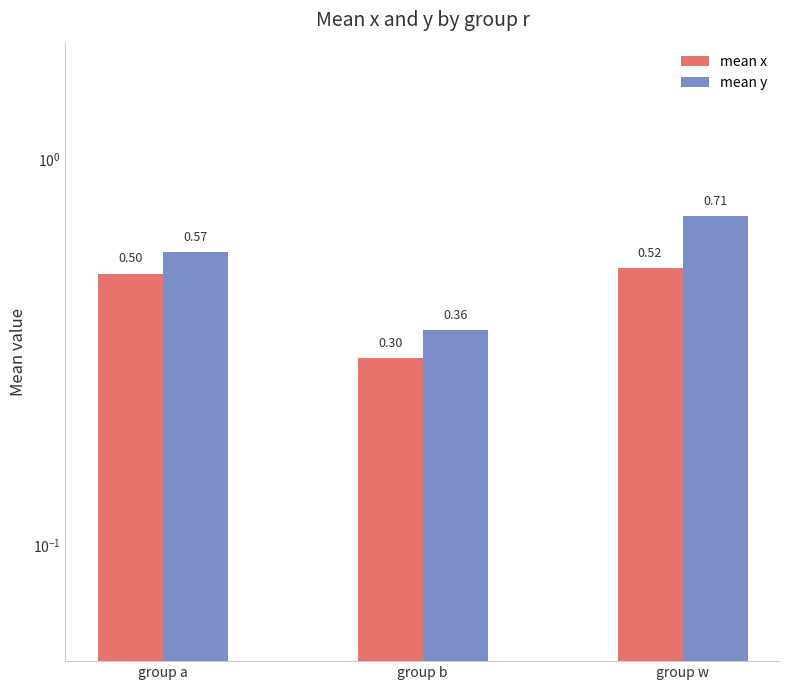

What is the minimum value shown in the chart?

0.3